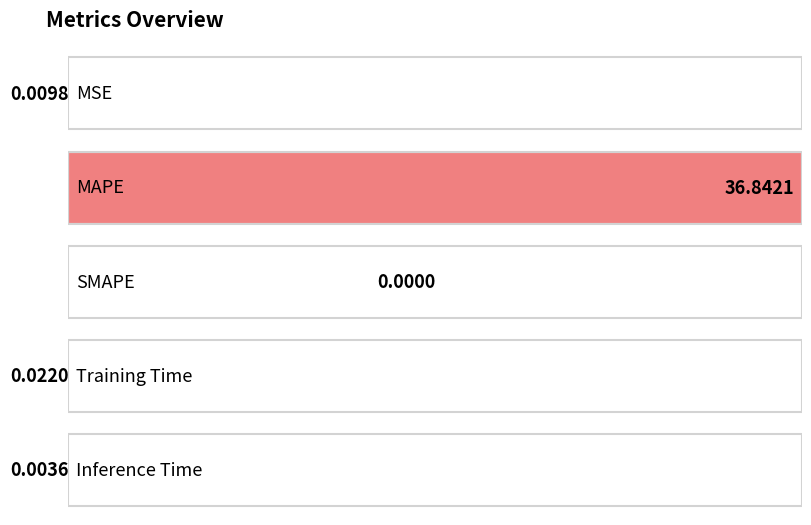

How many bars are there in total?

5